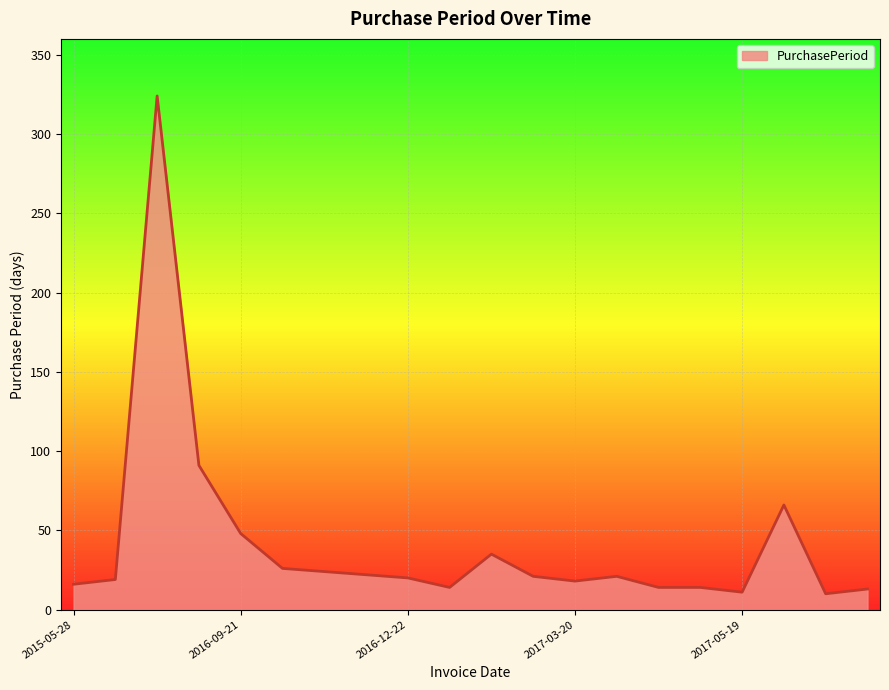

What is the difference between the maximum and minimum values?

314